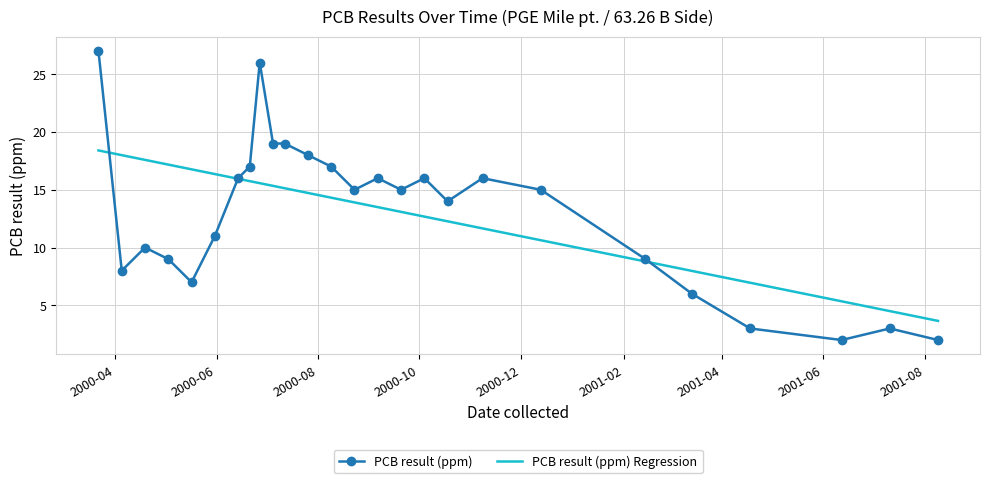

Rank the series by their maximum value, from highest to lowest.

PCB result (ppm), PCB result (ppm) Regression